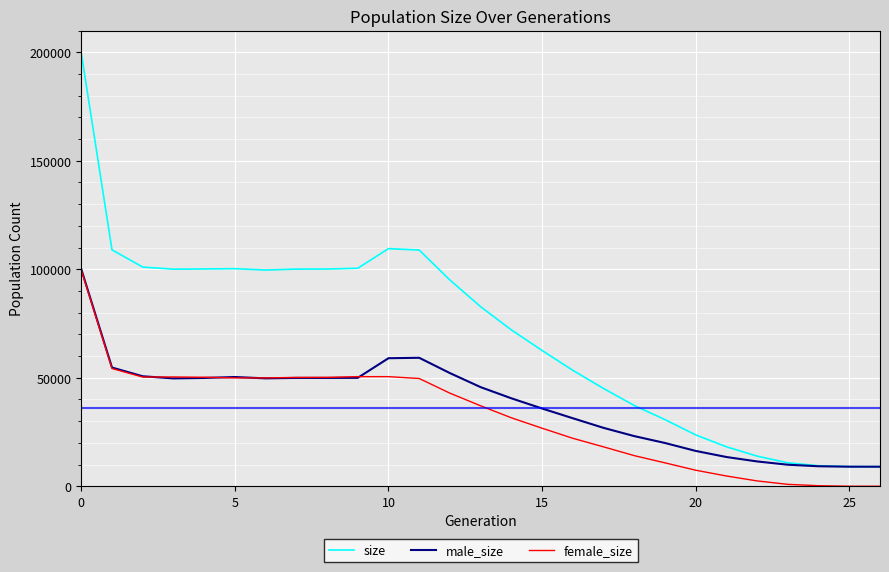

Which series has the largest range (max minus min)?

size